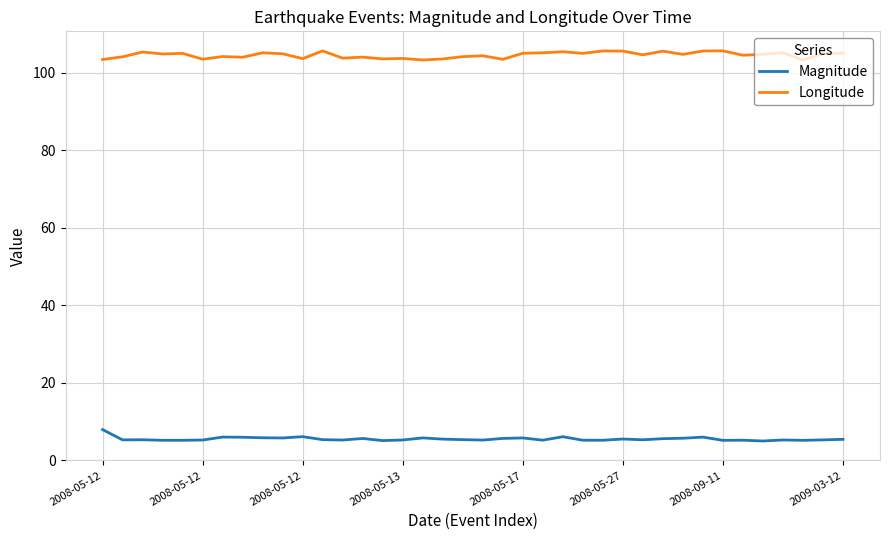

At how many categories does at least one series exceed 67?

38